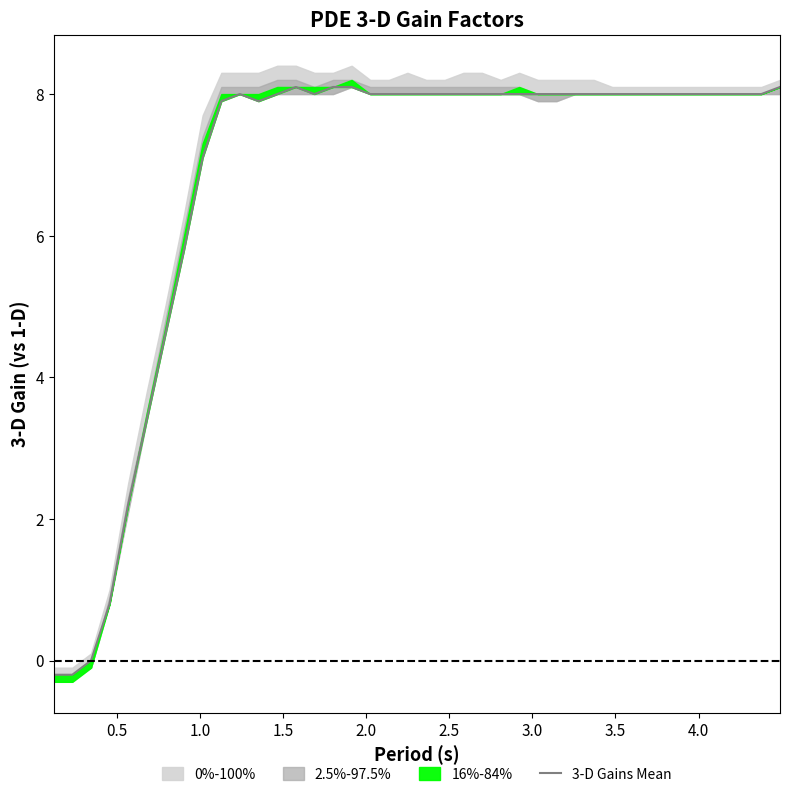

The chart shows a value of 14.1 at 10. True or false?

False